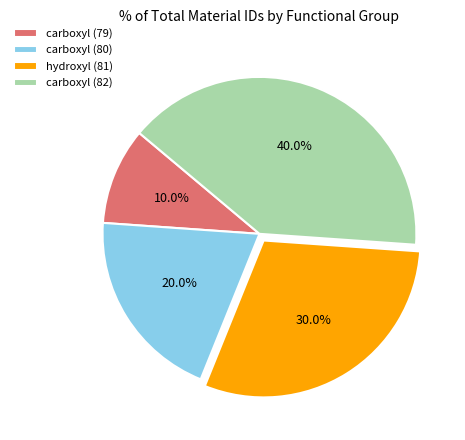

Count the number of slices in the pie.

4